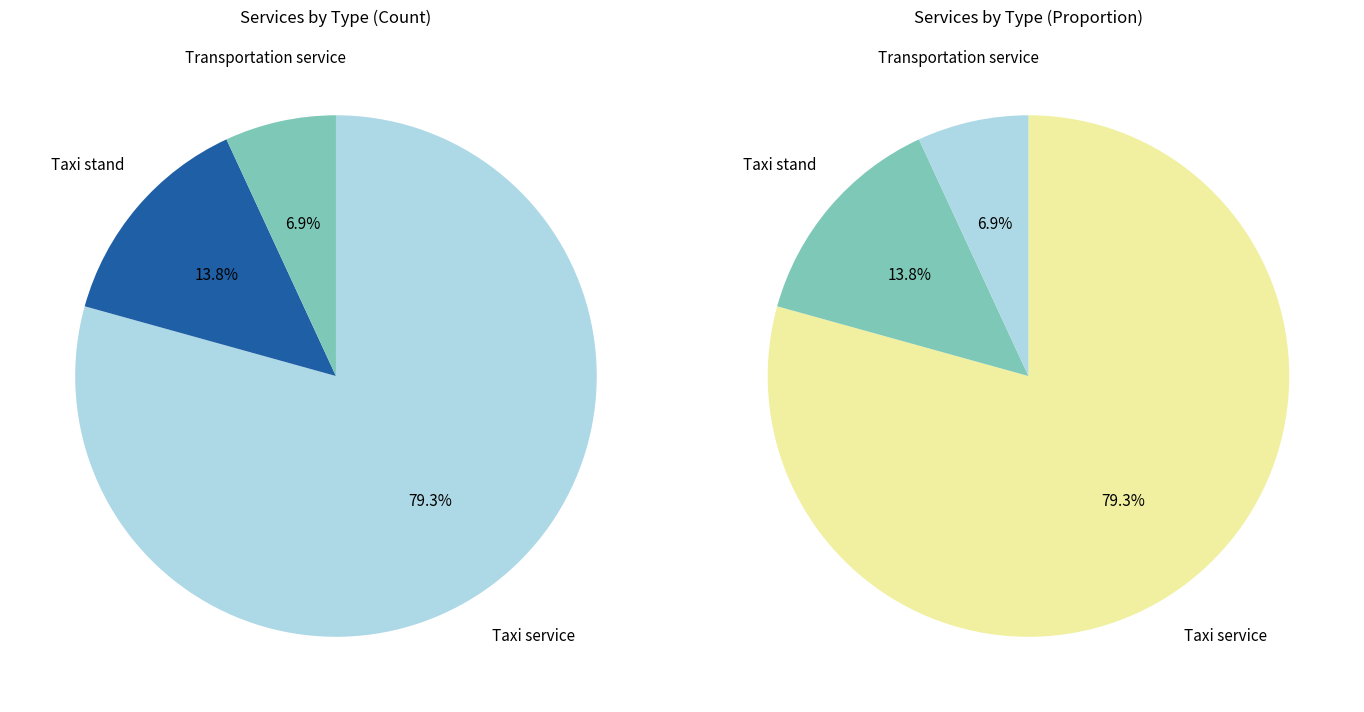

Count the number of slices in the pie.

3